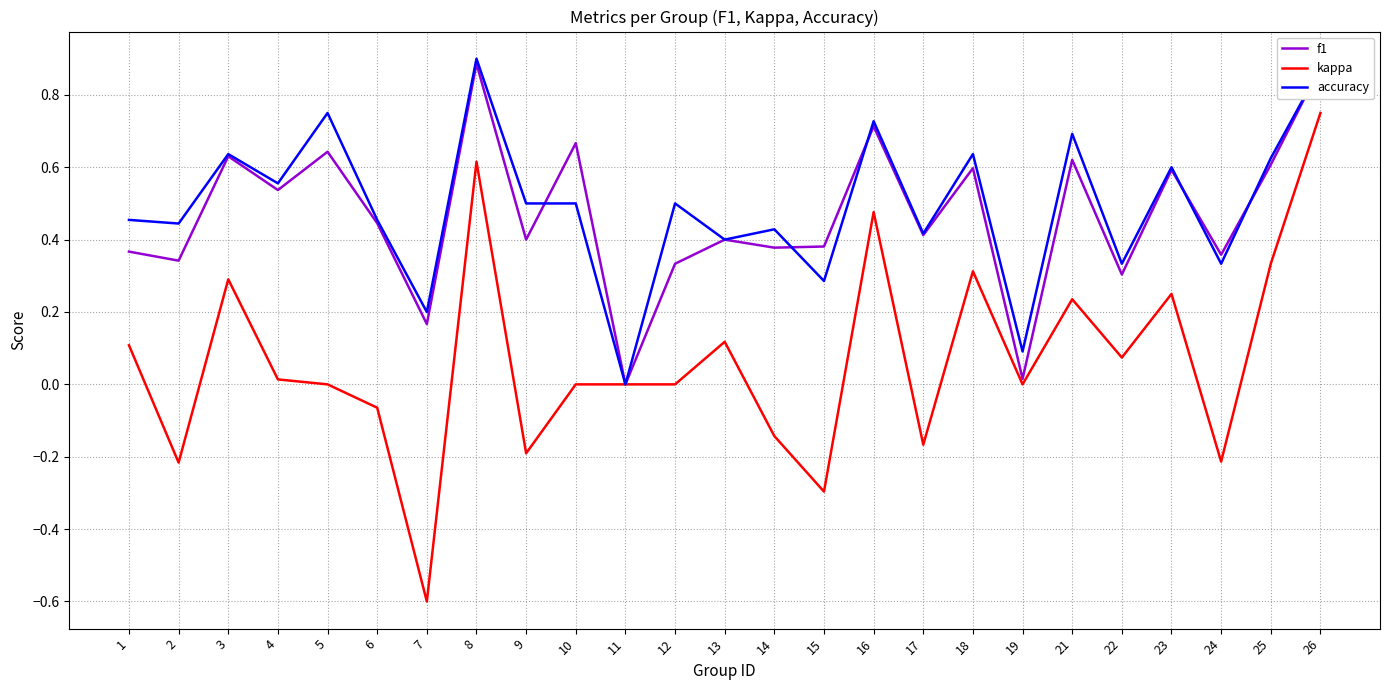

Does the chart have visible grid lines?

Yes